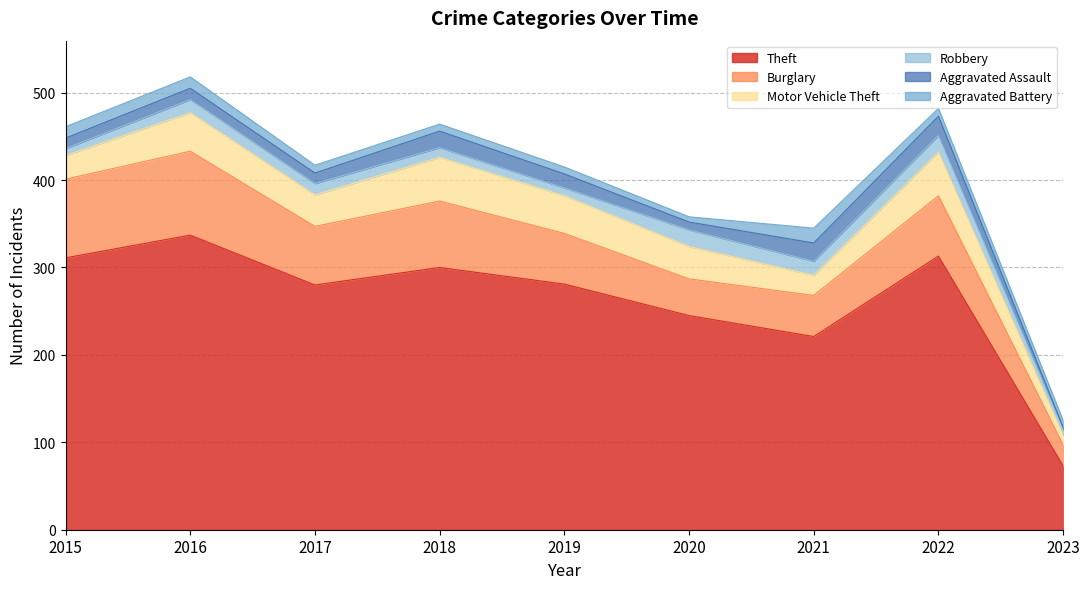

Where is the first local minimum for Aggravated Battery?

2020